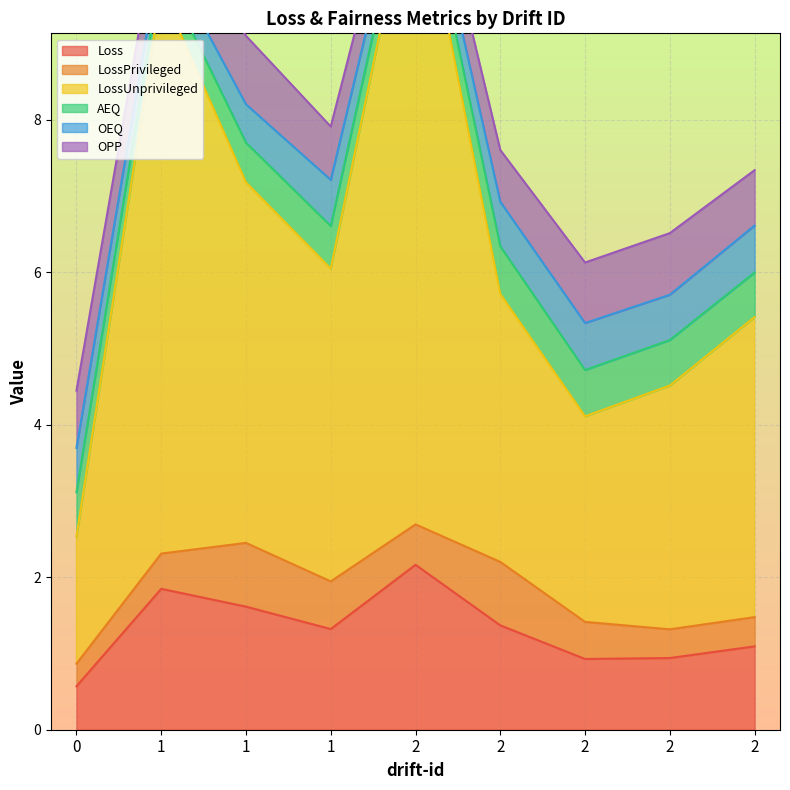

Is the value of LossPrivileged at 2 greater than the value of OPP at 2?

Yes